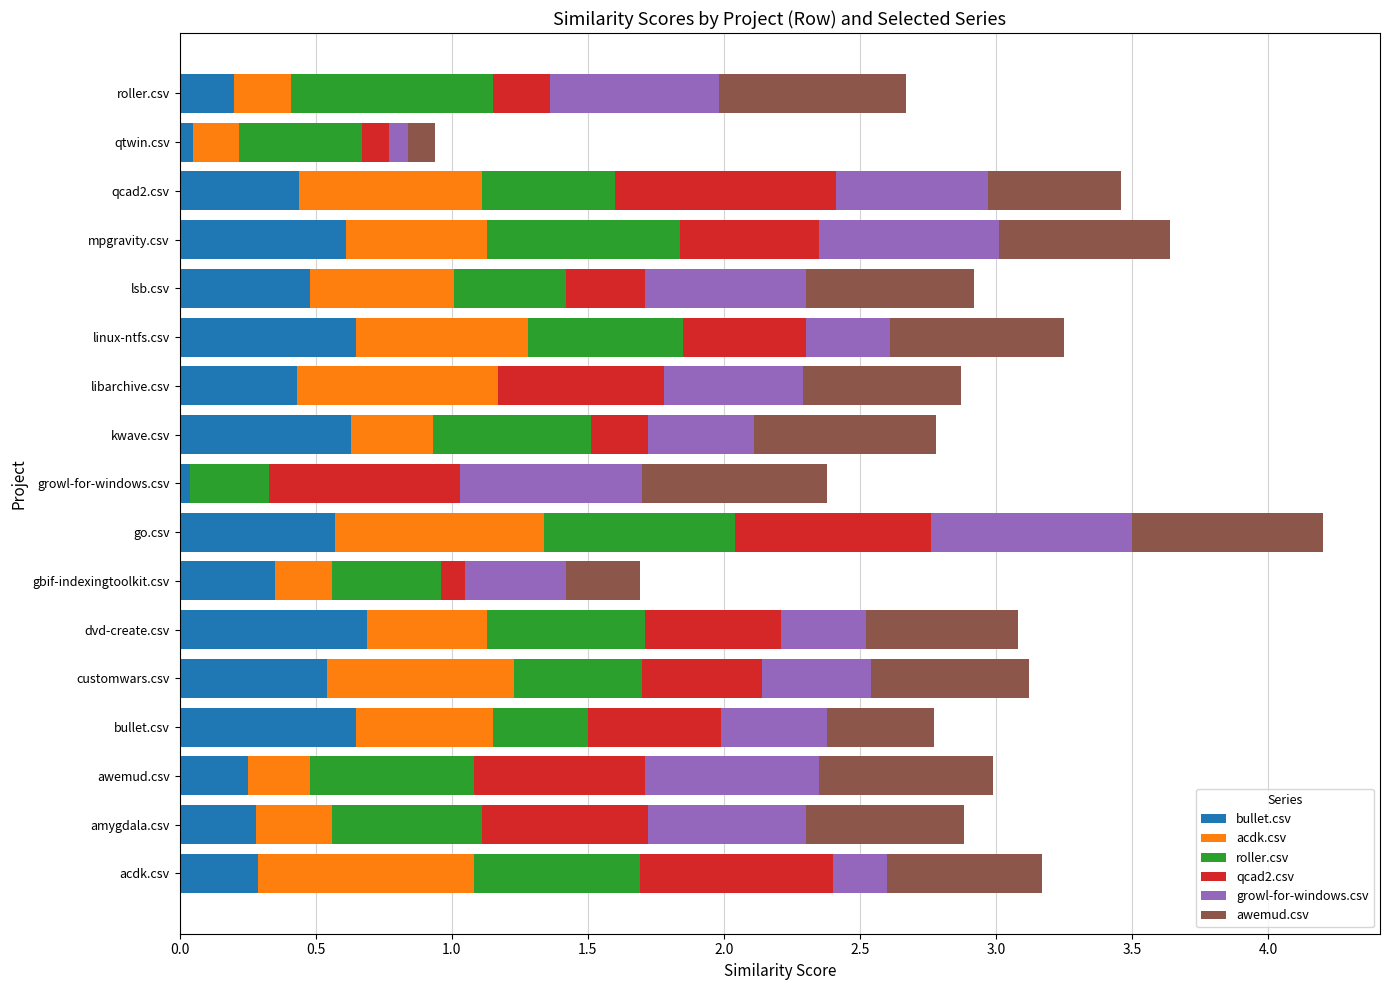

At which label does bullet.csv reach its peak?

dvd-create.csv